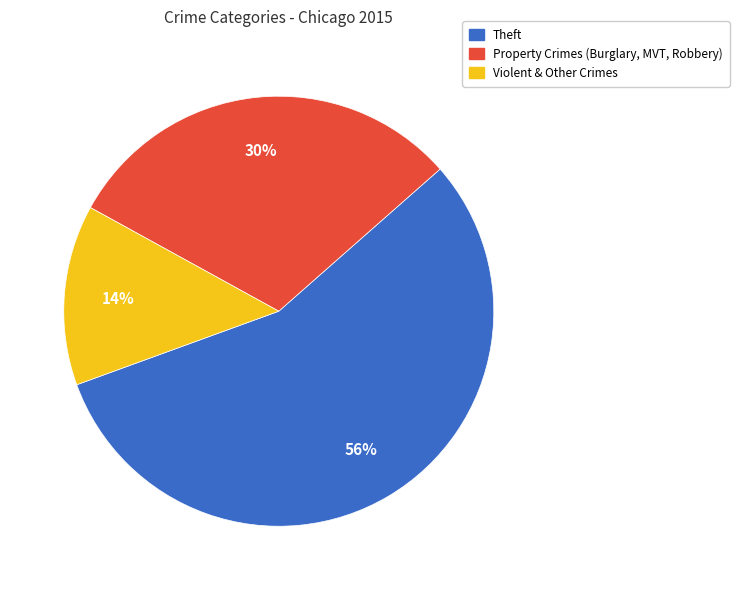

How many slices are in this pie chart?

3